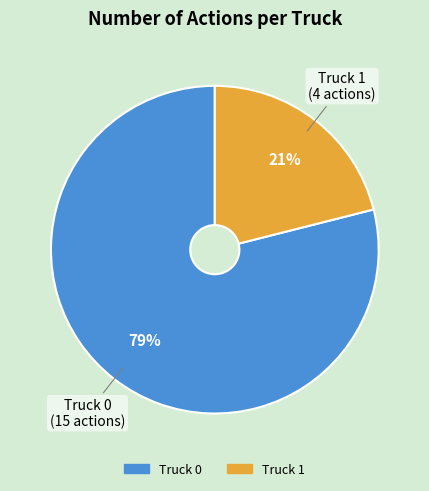

To the nearest percent, what is the difference between the Truck 0 and Truck 1 slice percentages?

58%